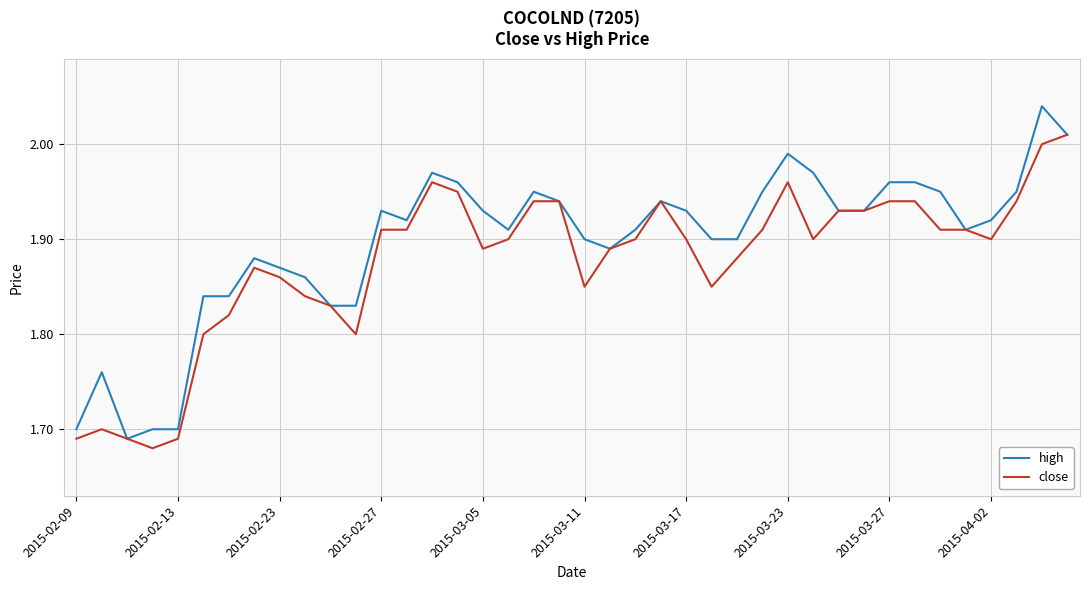

Rank the series by their maximum value, from highest to lowest.

high, close